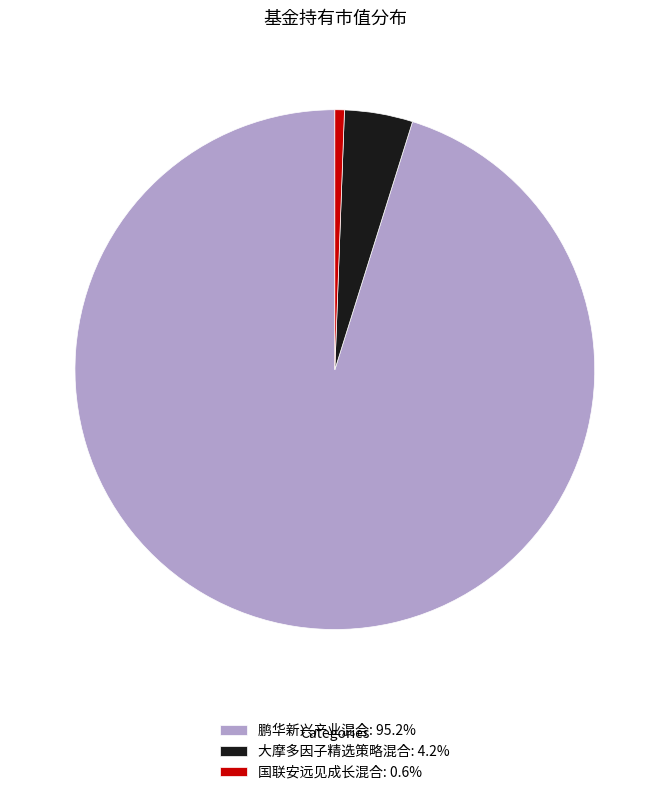

Does 鹏华新兴产业混合 represent more than half of the total?

Yes